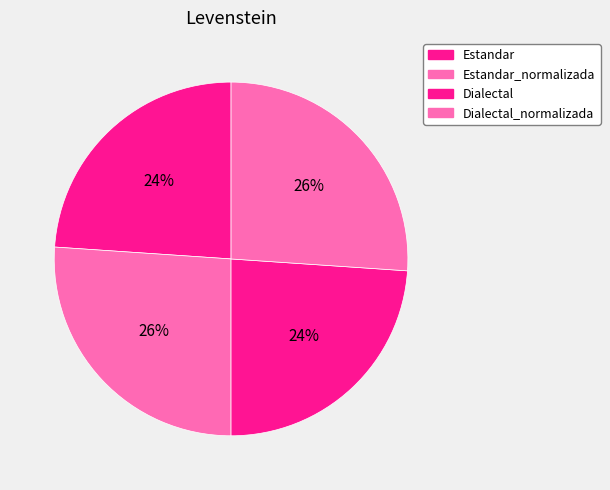

Is there any slice that represents more than half of the pie?

No